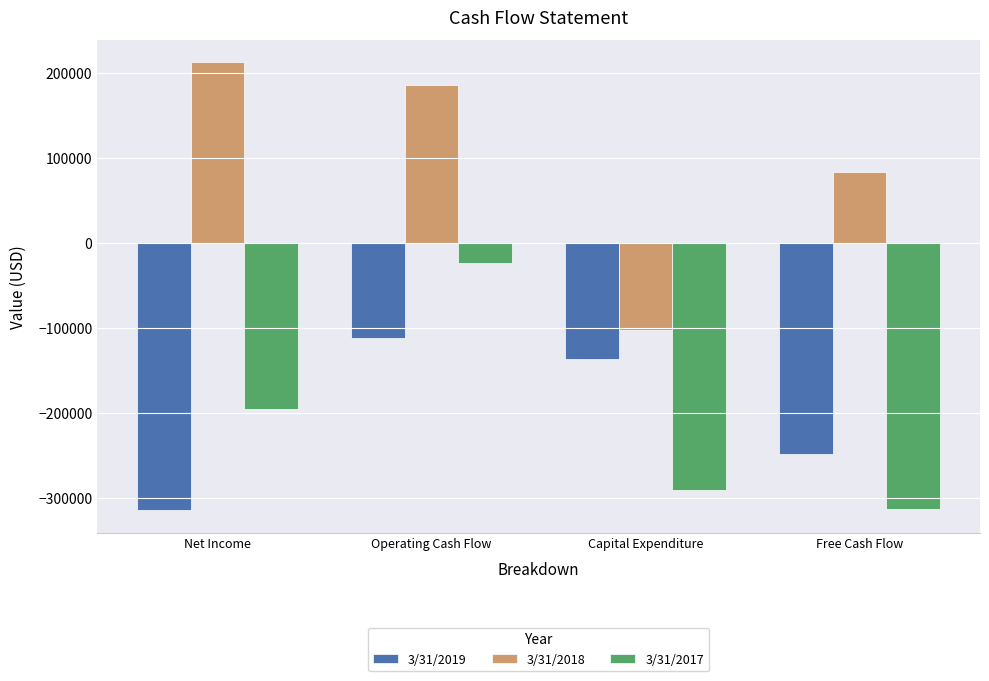

Between Capital Expenditure and Free Cash Flow, which series saw the biggest shift?

3/31/2018